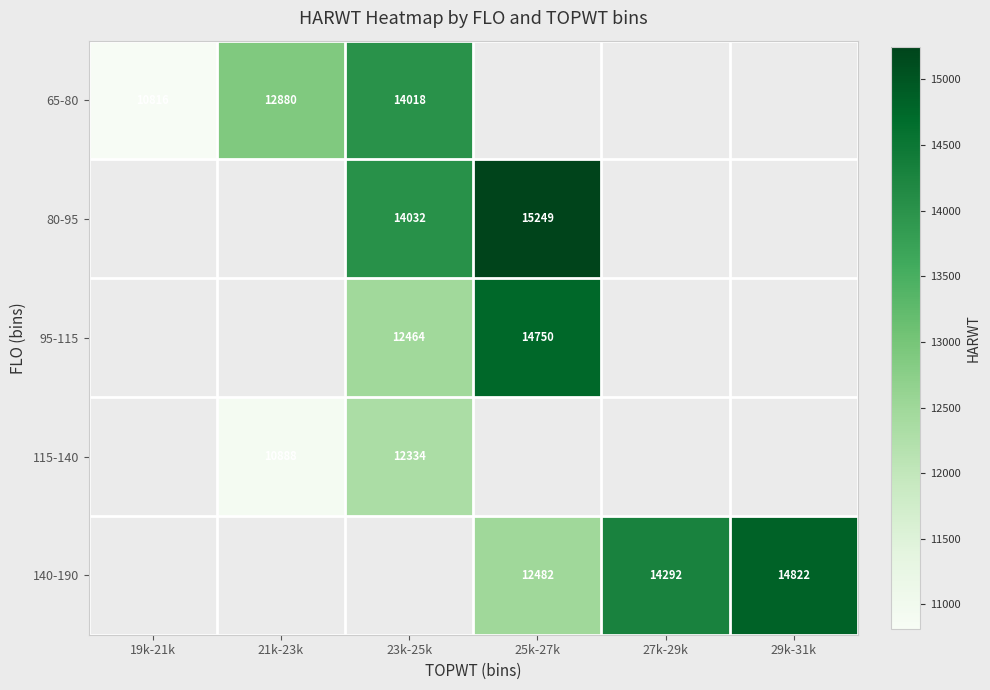

Which label corresponds to the smallest value in the chart?

19k-21k